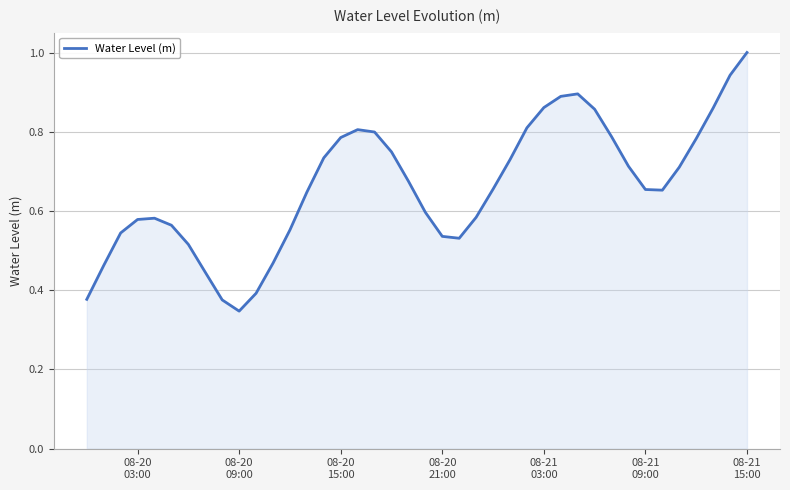

What is the maximum value shown in the chart?

1.0